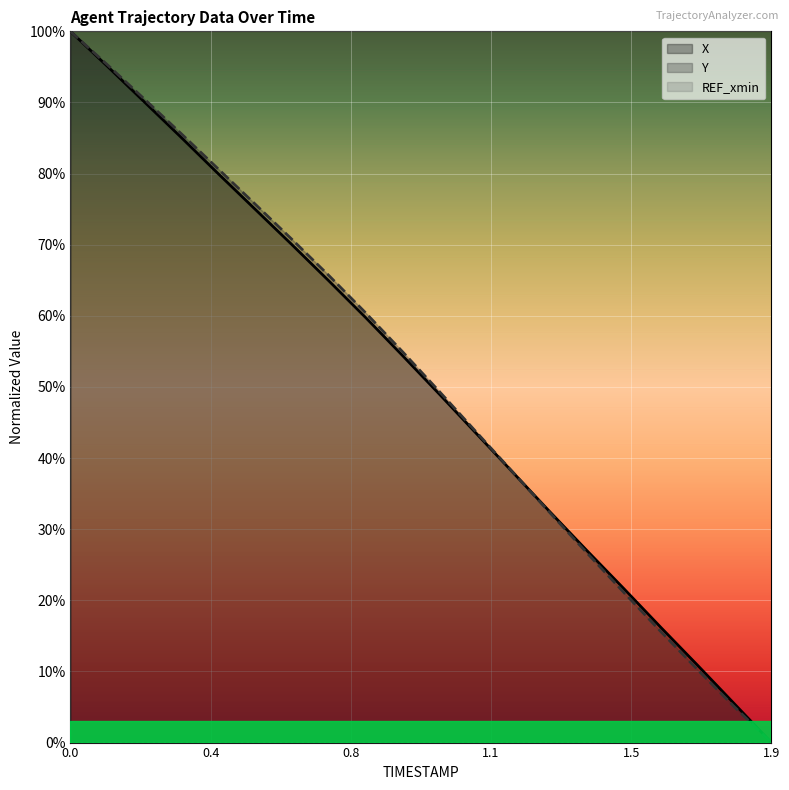

How many lines are shown in the chart?

3